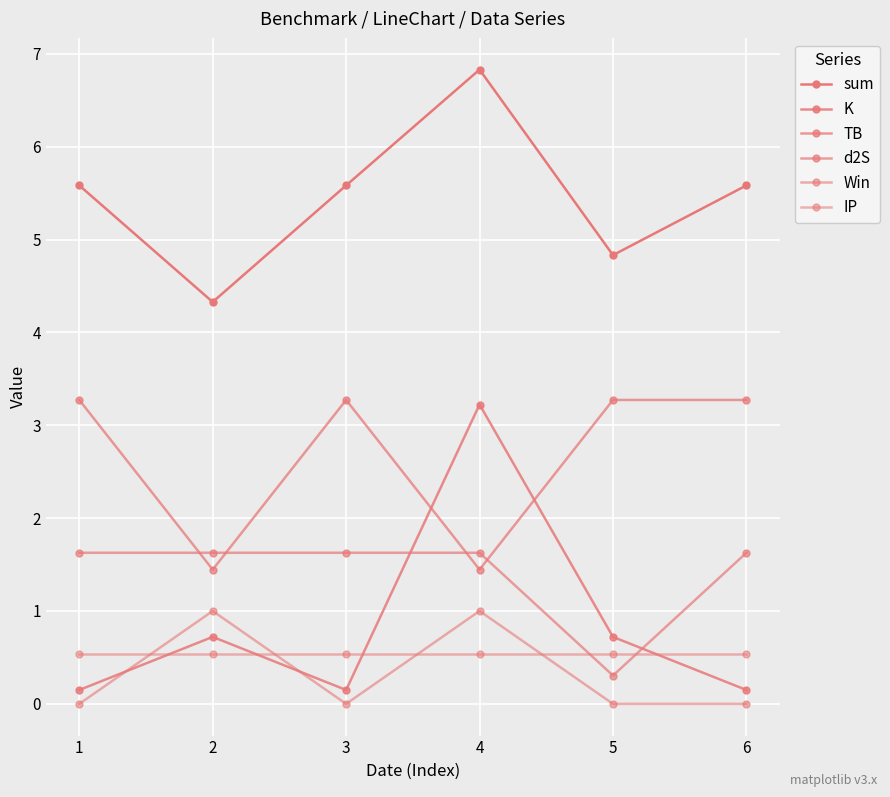

Where do Win and K first cross each other?

1 and 2